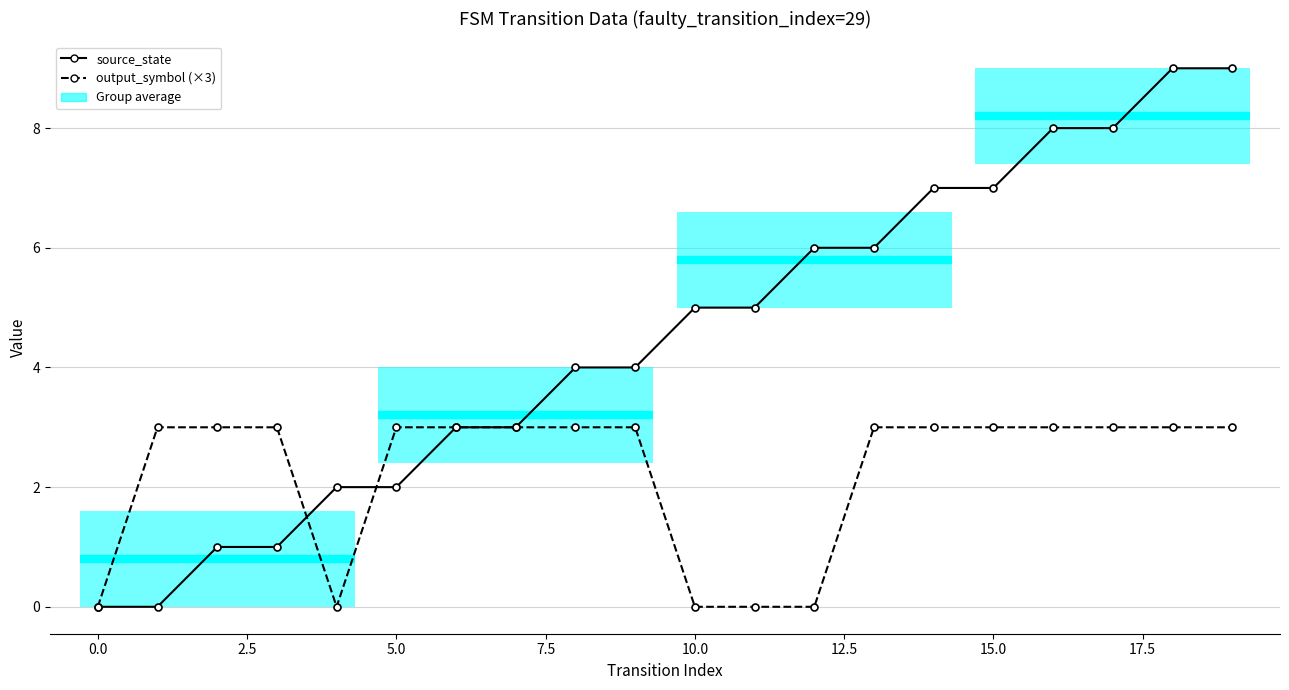

What is the sum of the output_symbol (×3) values at 17.5 and 17?

6